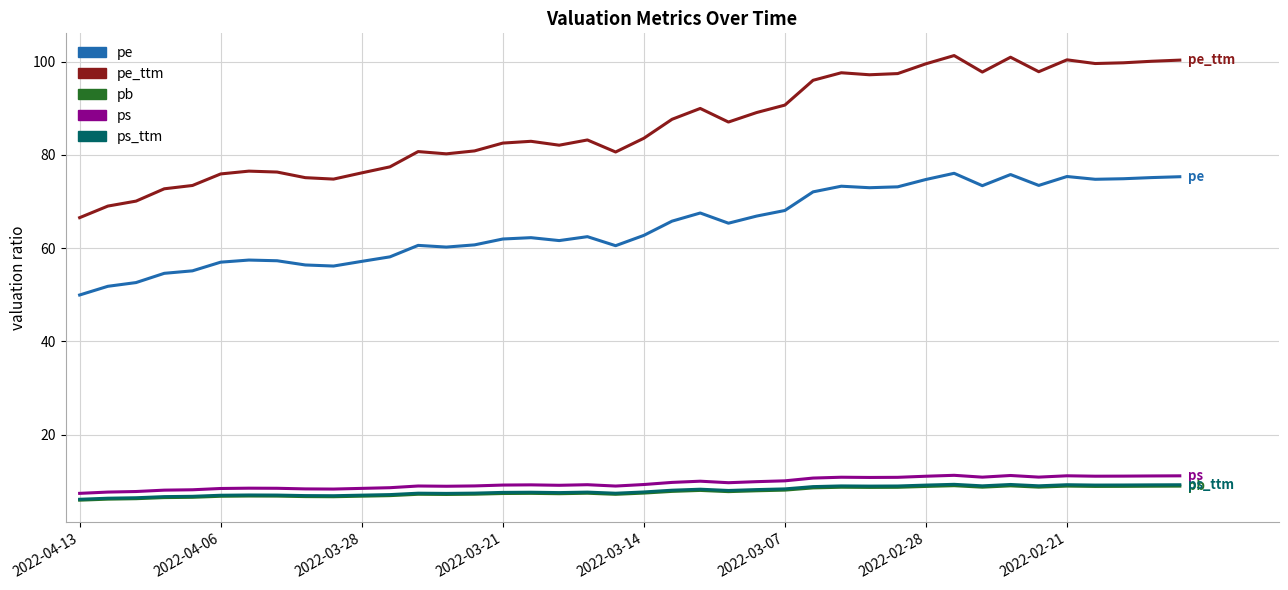

True or false: pe_ttm and pb cross at least once.

False